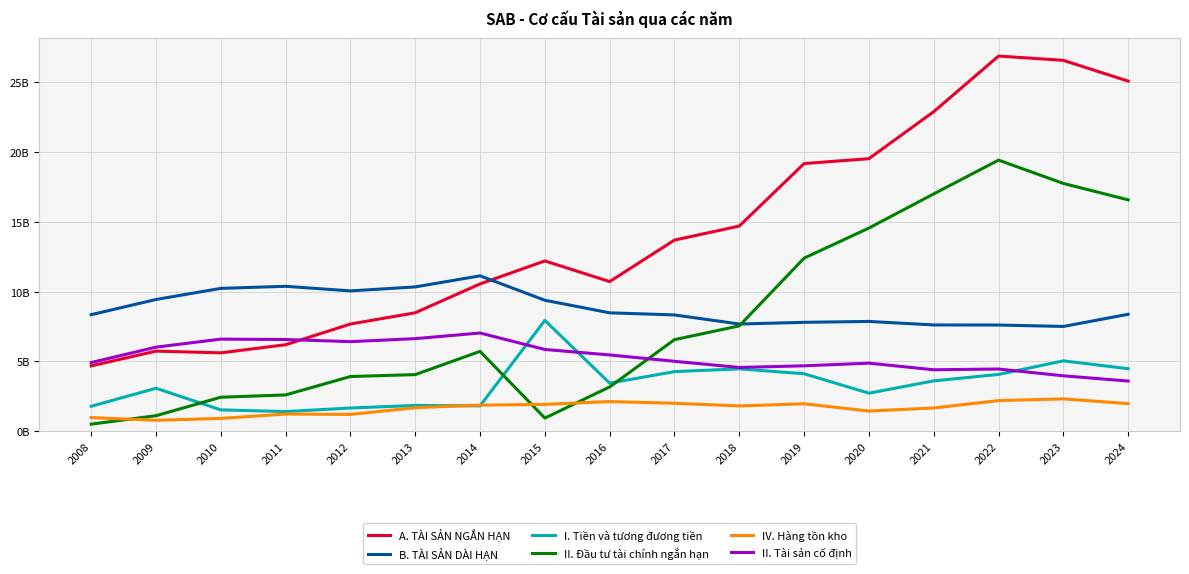

What are all the series names shown in the legend?

A. TÀI SẢN NGẮN HẠN, B. TÀI SẢN DÀI HẠN, I. Tiền và tương đương tiền, II. Đầu tư tài chính ngắn hạn, IV. Hàng tồn kho, II. Tài sản cố định